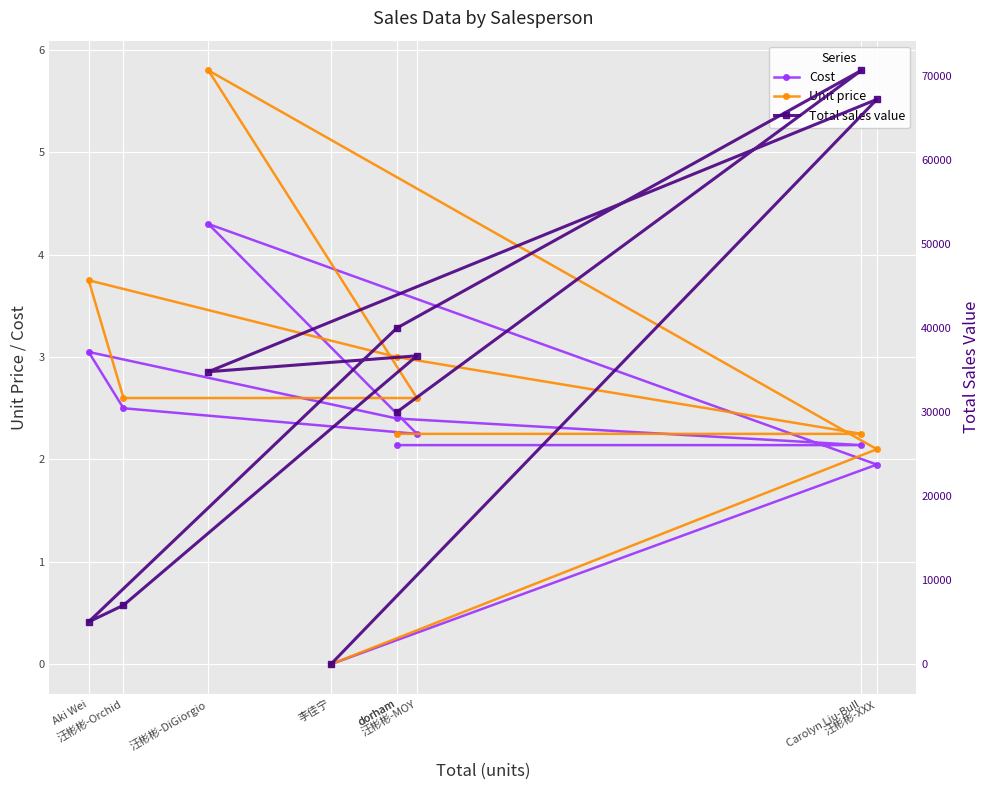

How many values in the Cost series are below 2?

2